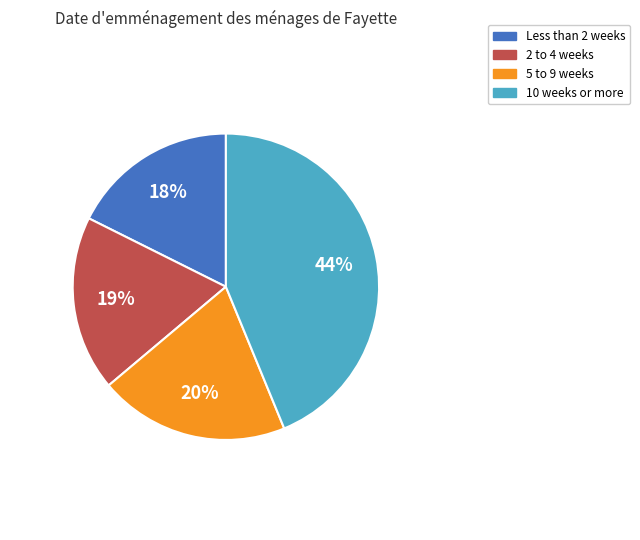

Is there a majority slice in this chart?

No